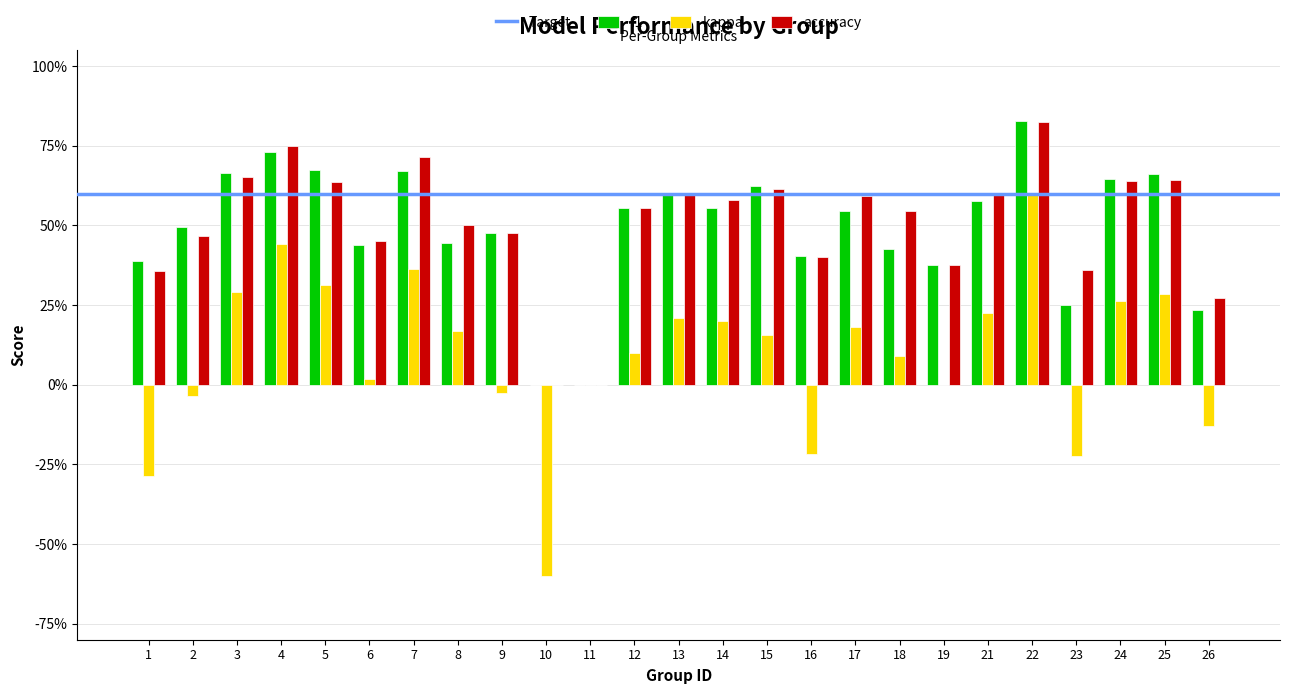

Reading left to right, list all the values displayed in this chart.

f1: 0.4	0.5	0.7	0.7	0.7	0.4	0.7	0.4	0.5	0.0	0.0	0.6	0.6	0.6	0.6	0.4	0.5	0.4	0.4	0.6	0.8	0.3	0.6	0.7	0.2
kappa: -0.3	-0.0	0.3	0.4	0.3	0.0	0.4	0.2	-0.0	-0.6	0.0	0.1	0.2	0.2	0.2	-0.2	0.2	0.1	0.0	0.2	0.6	-0.2	0.3	0.3	-0.1
accuracy: 0.4	0.5	0.7	0.8	0.6	0.5	0.7	0.5	0.5	0.0	0.0	0.6	0.6	0.6	0.6	0.4	0.6	0.5	0.4	0.6	0.8	0.4	0.6	0.6	0.3